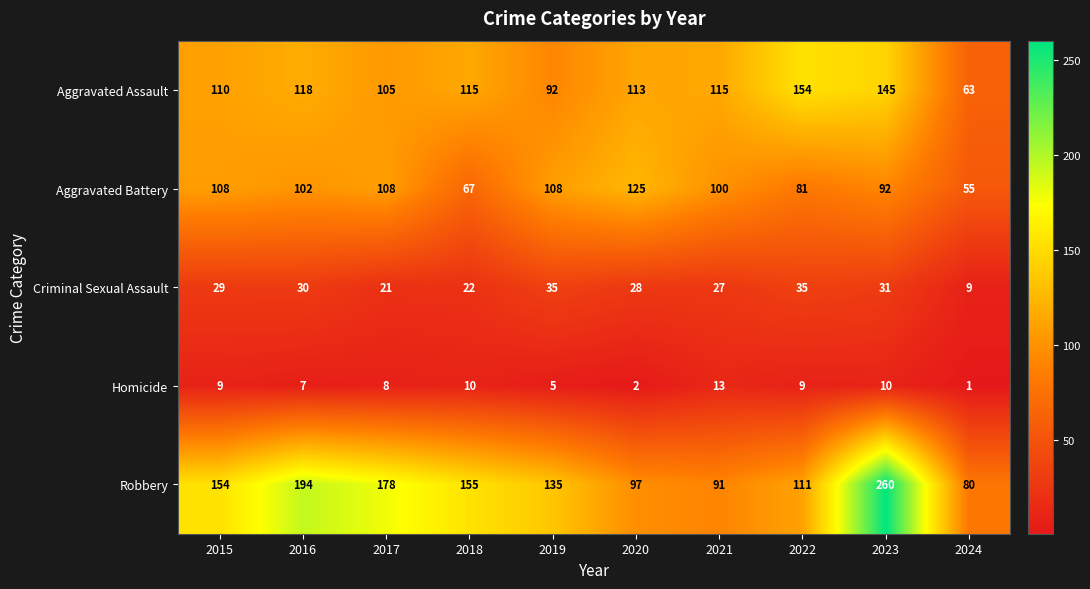

What is the total value across all series at 2016?

451